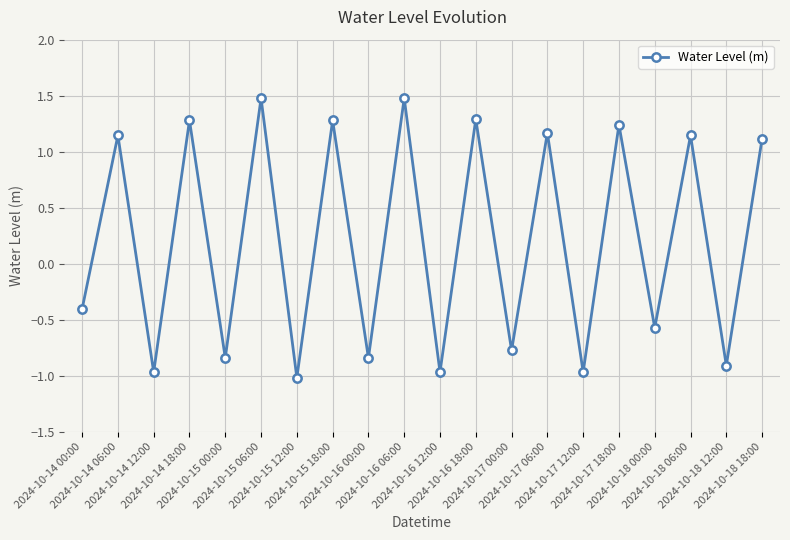

True or false: the data has more than 0 interior local peaks.

True